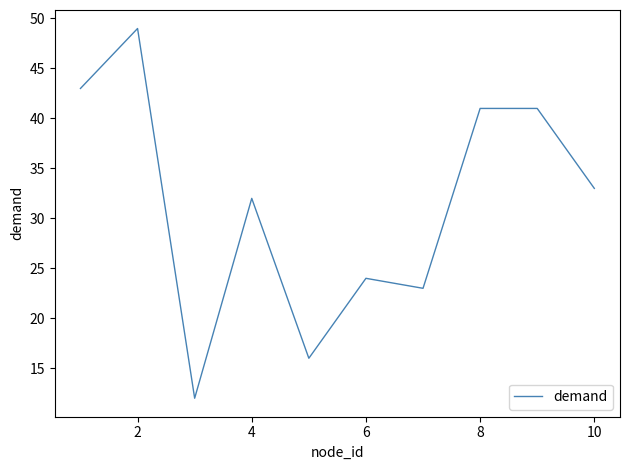

True or false: there are more than 2 points higher than both neighbors.

True